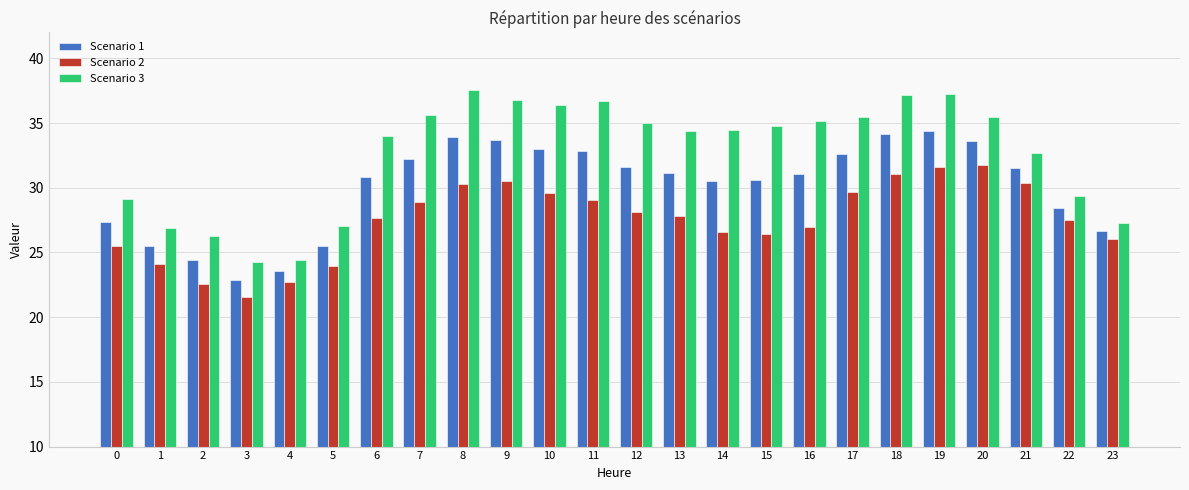

At which category does the chart reach its peak across all series?

8